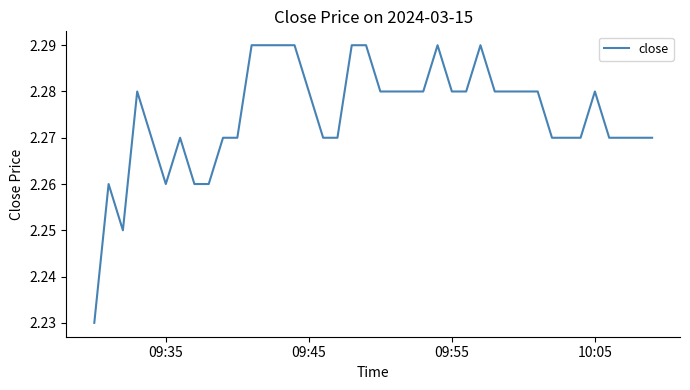

How many points are higher than both their immediate neighbors (excluding endpoints)?

6